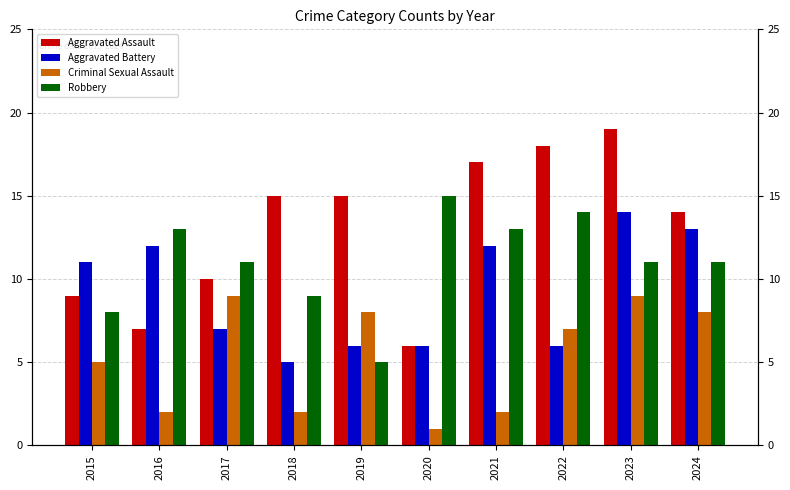

What is the difference between the Aggravated Battery values at 2017 and 2020?

1